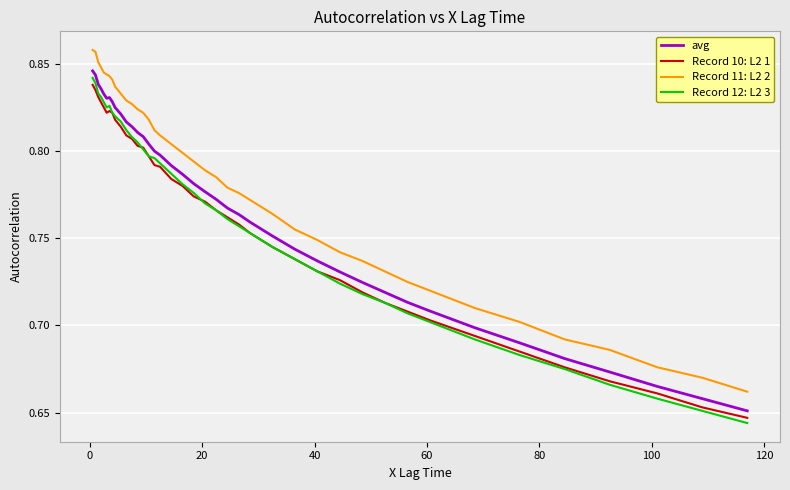

Which series has the largest total across all categories?

Record 11: L2 2